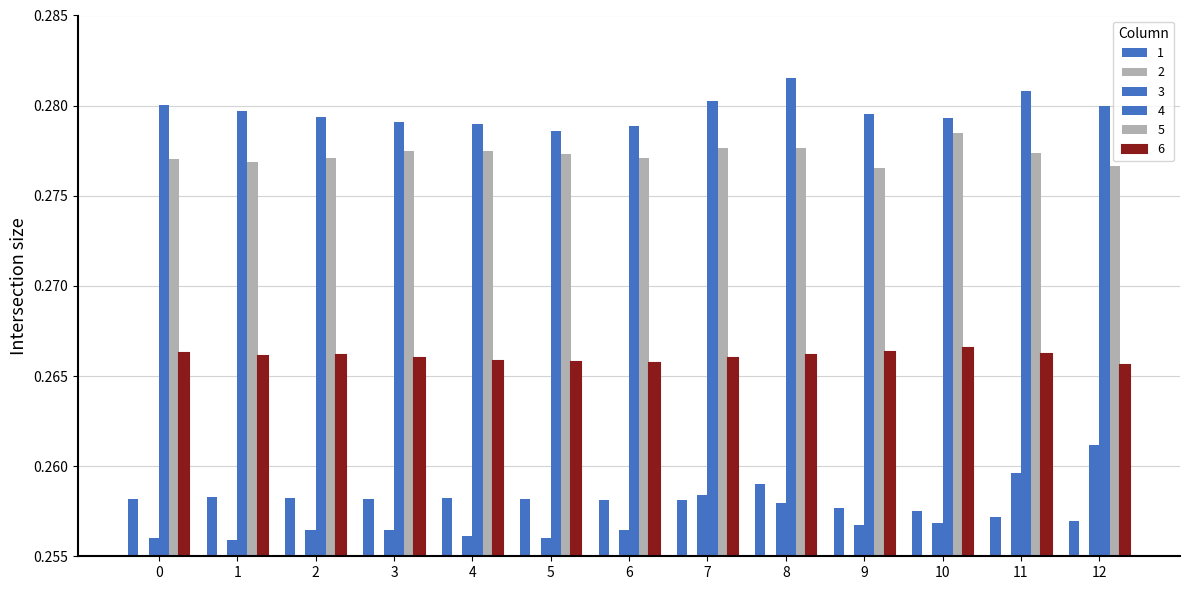

The 6 series shows 0.3 at 12. True or false?

True